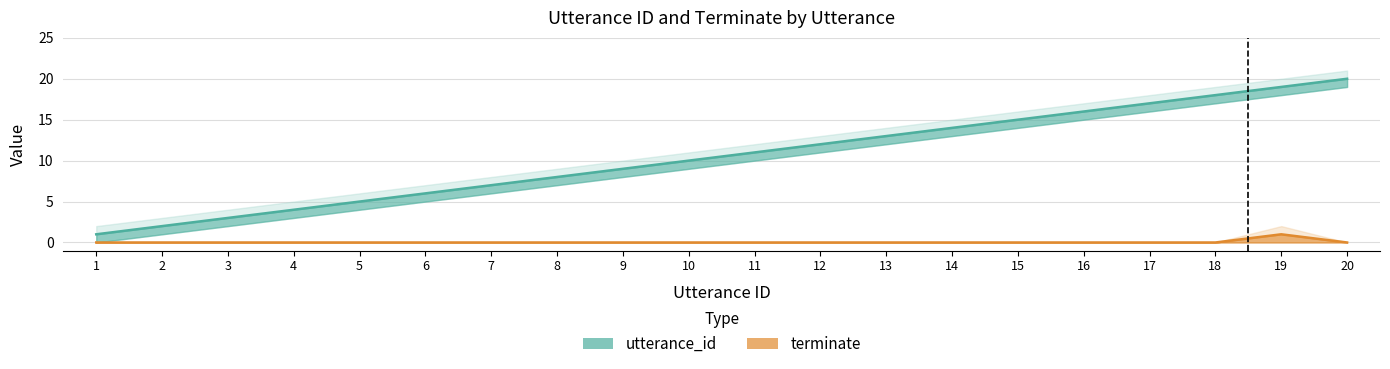

What is the highest value of the utterance_id_upper series?

21